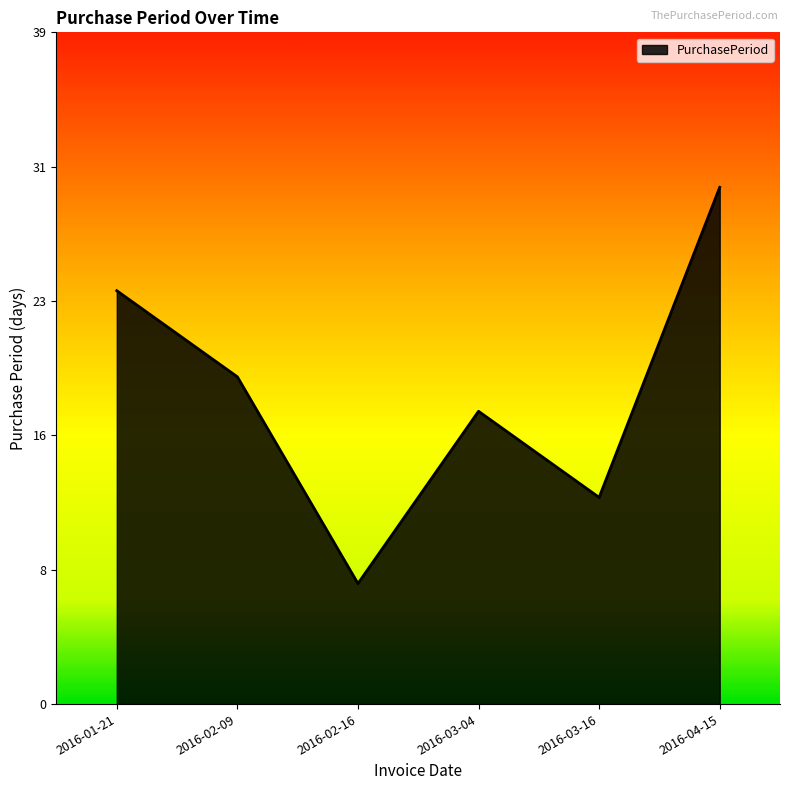

Which label corresponds to the largest value in the chart?

2016-04-15